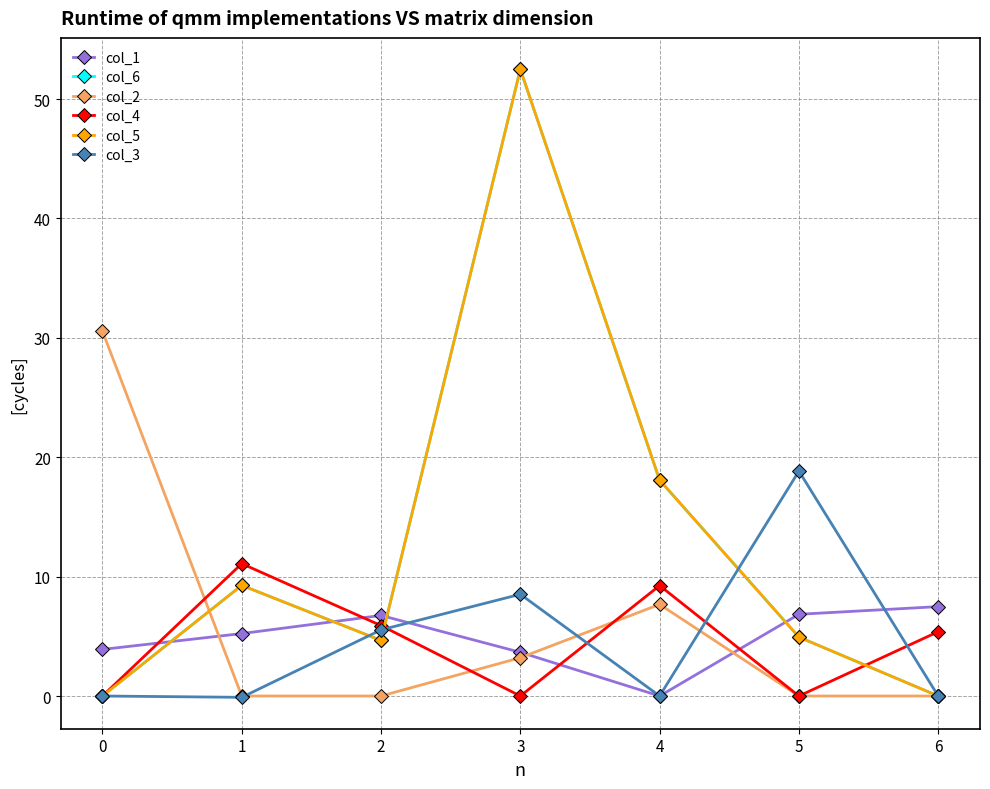

Which series changed the most between 0 and 3?

col_6